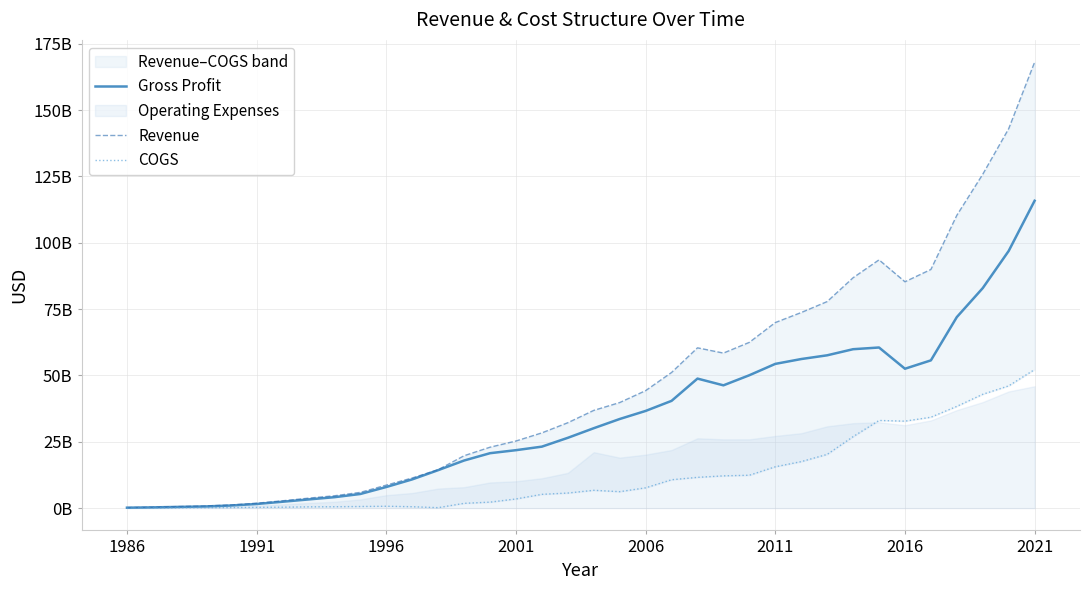

The value of COGS at 2001 is 0.1. True or false?

False